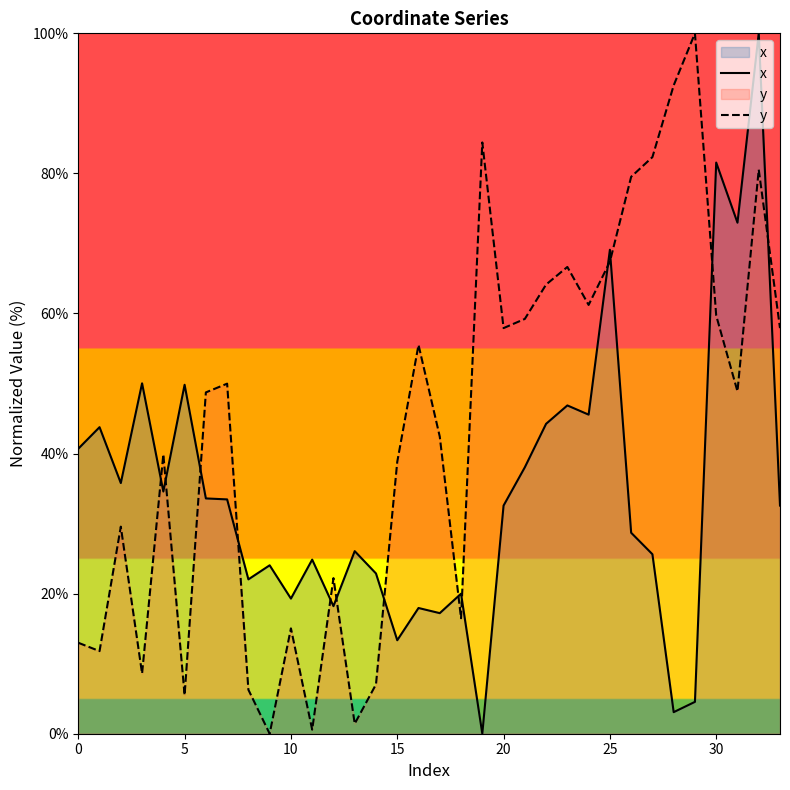

What is the maximum value shown in the chart?

100.0